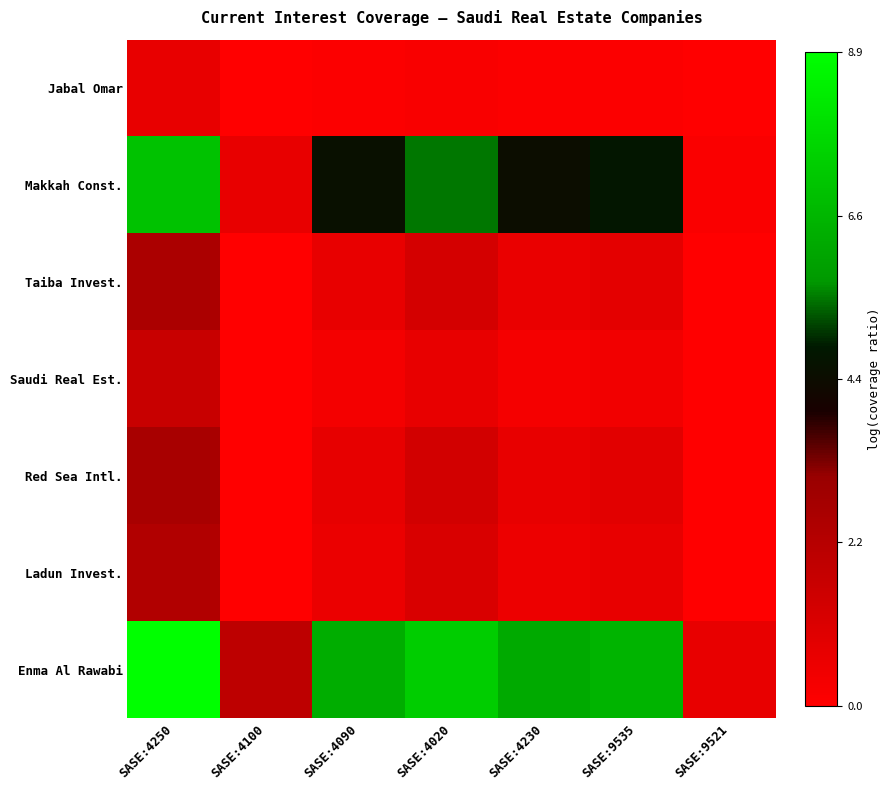

Which series has the largest total across all categories?

Enma Al Rawabi